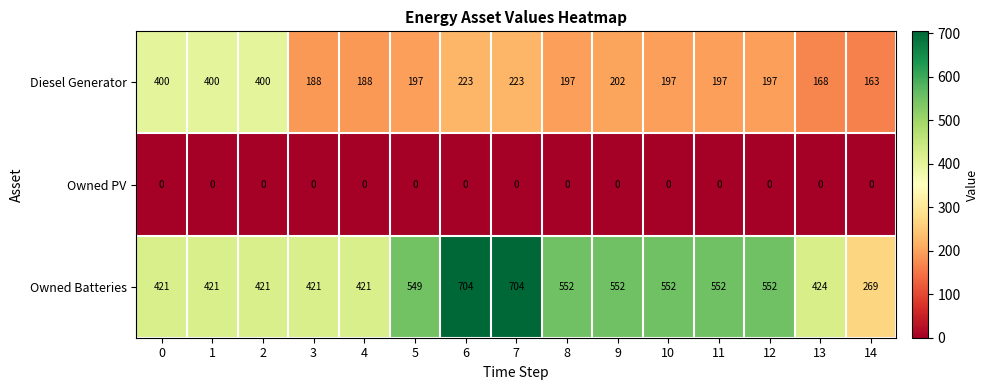

Which series changed the most between 8 and 14?

Owned Batteries